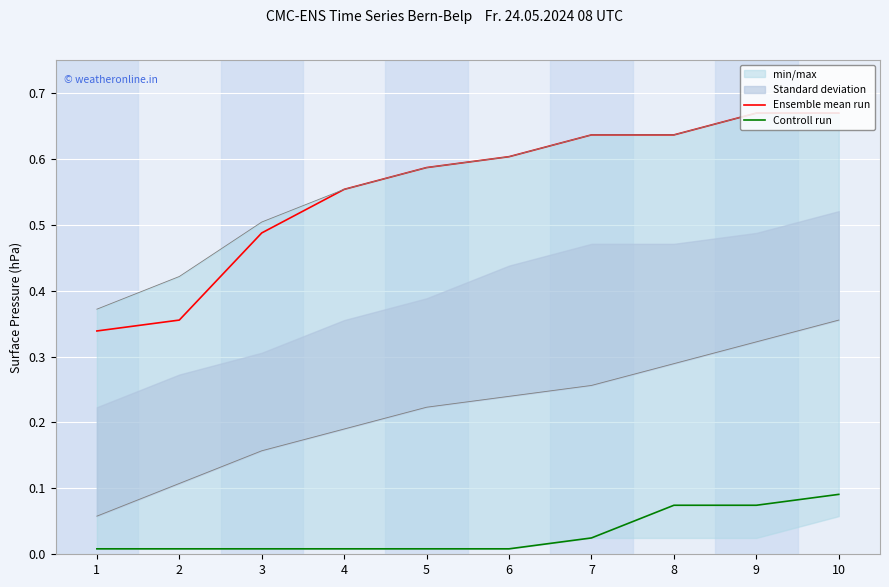

Reading left to right, what are all the values shown in this chart?

Ensemble mean run: 0.3	0.4	0.5	0.6	0.6	0.6	0.6	0.6	0.7	0.7
Controll run: 0.0	0.0	0.0	0.0	0.0	0.0	0.0	0.1	0.1	0.1